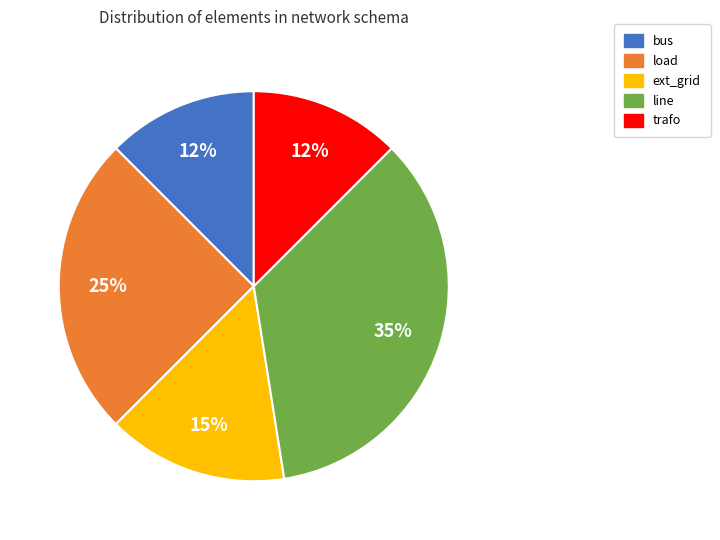

How many segments does this pie chart have?

5